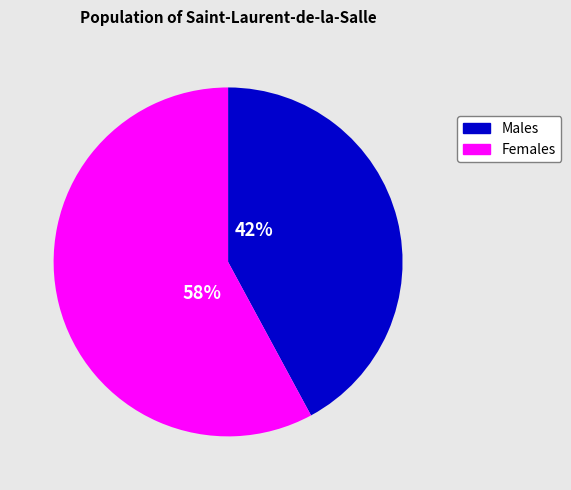

Does any single category account for the majority?

Yes